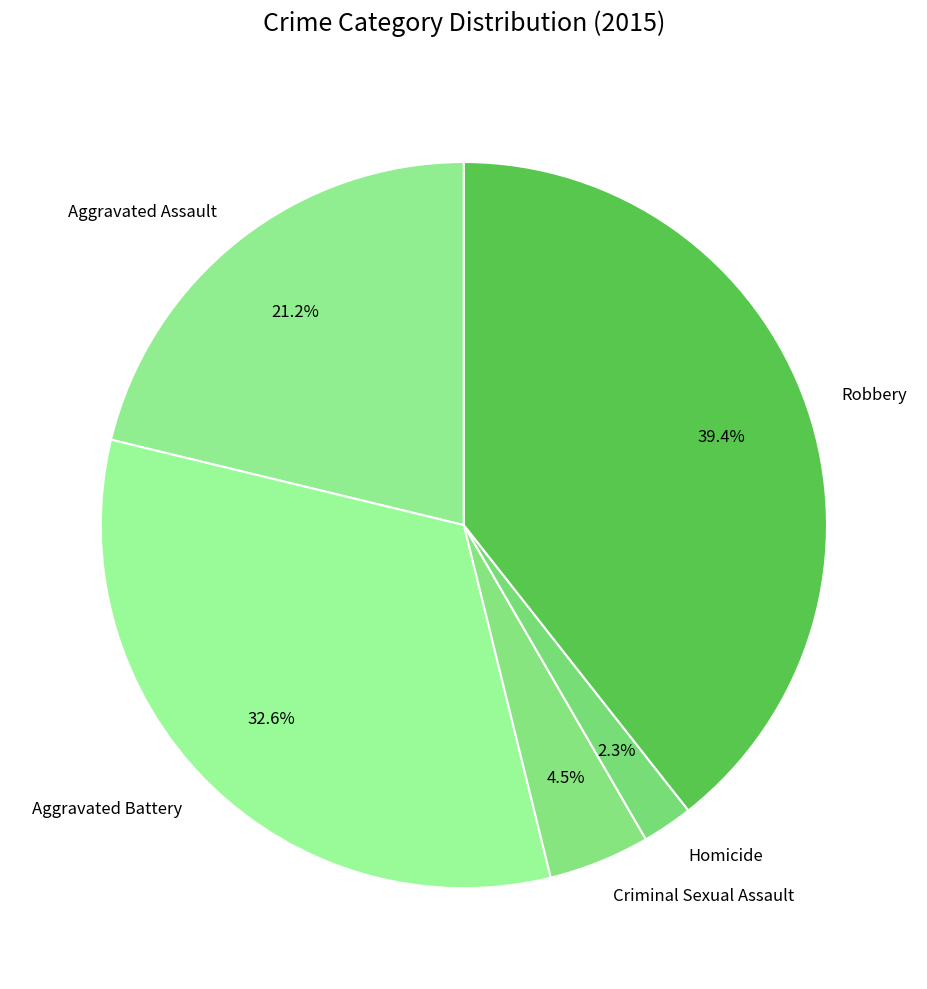

How many segments does this pie chart have?

5